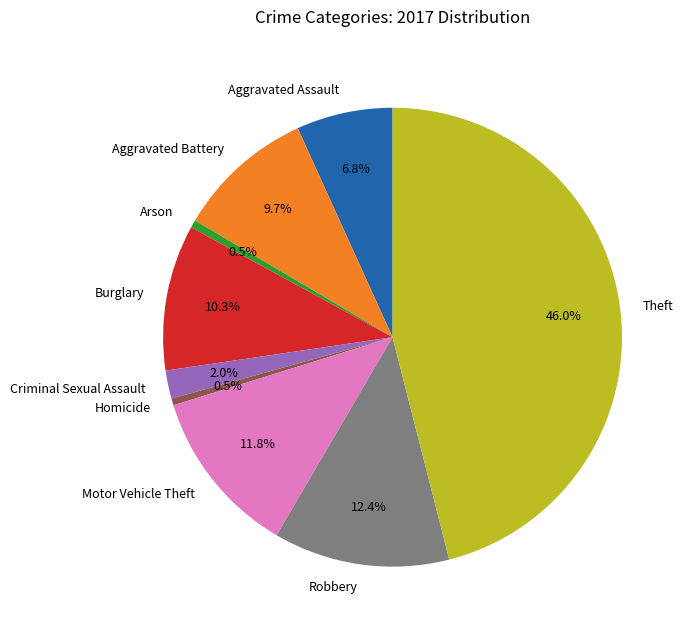

Is it true that Aggravated Assault is 1% of the pie?

False